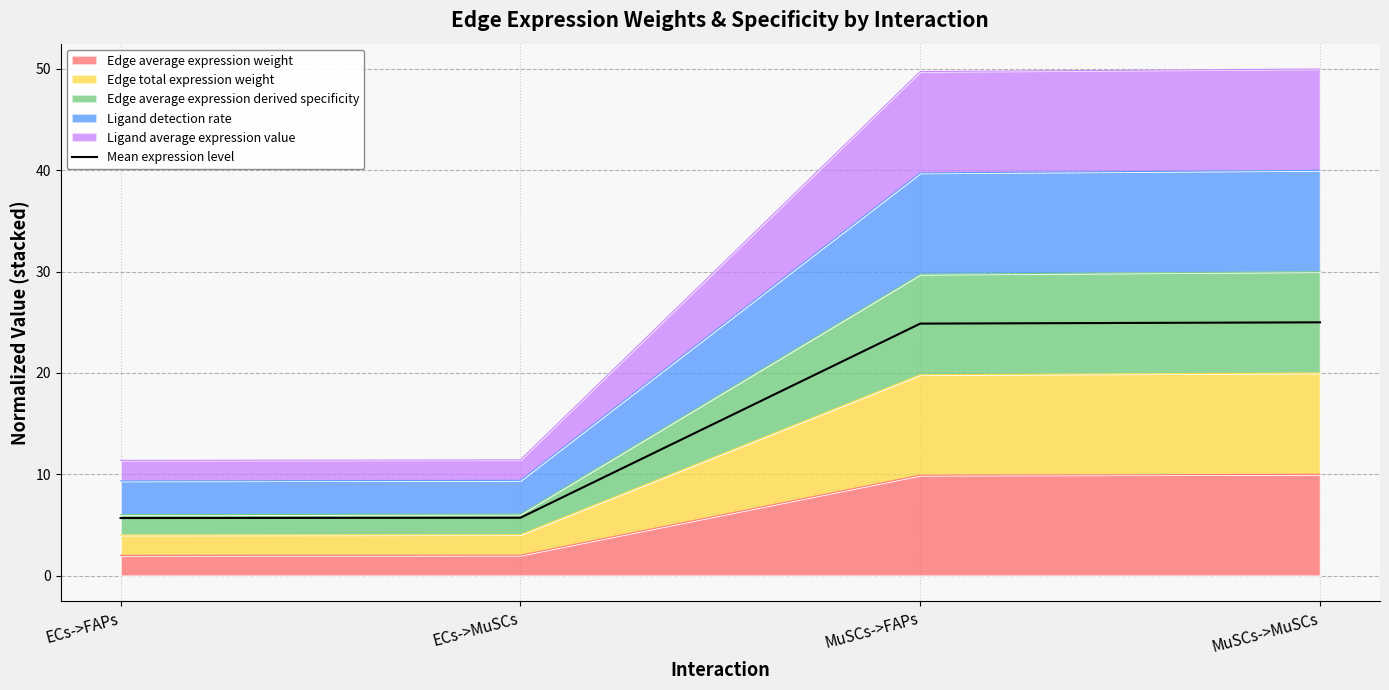

How many lines are shown in the chart?

1